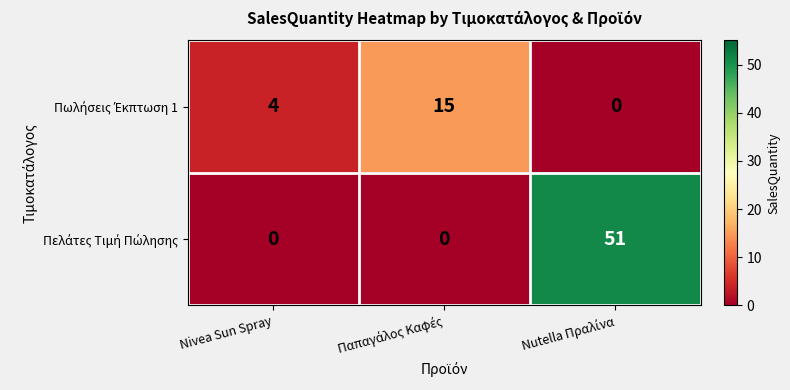

What is the maximum value shown in the chart?

51